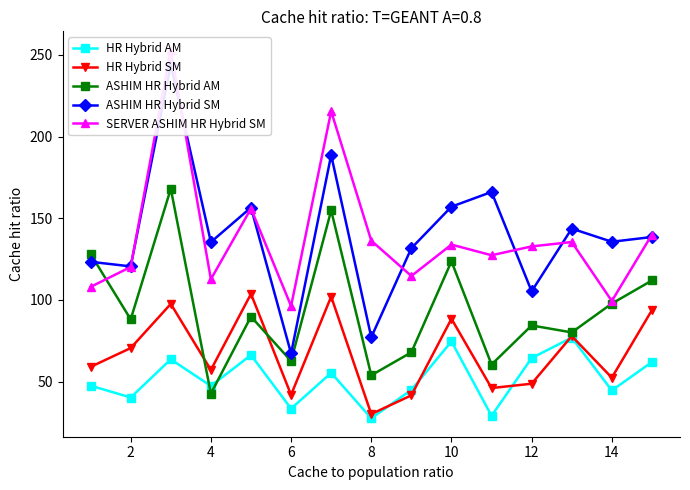

The ASHIM HR Hybrid AM series shows 84.3 at 12. True or false?

True